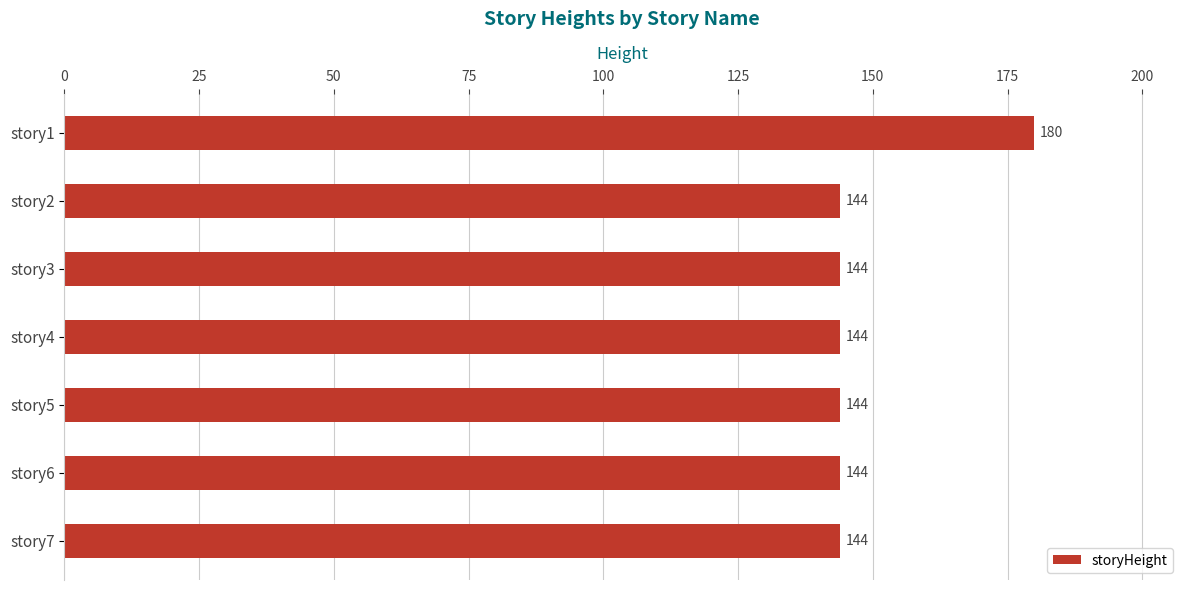

Count the number of values greater than 144.

1